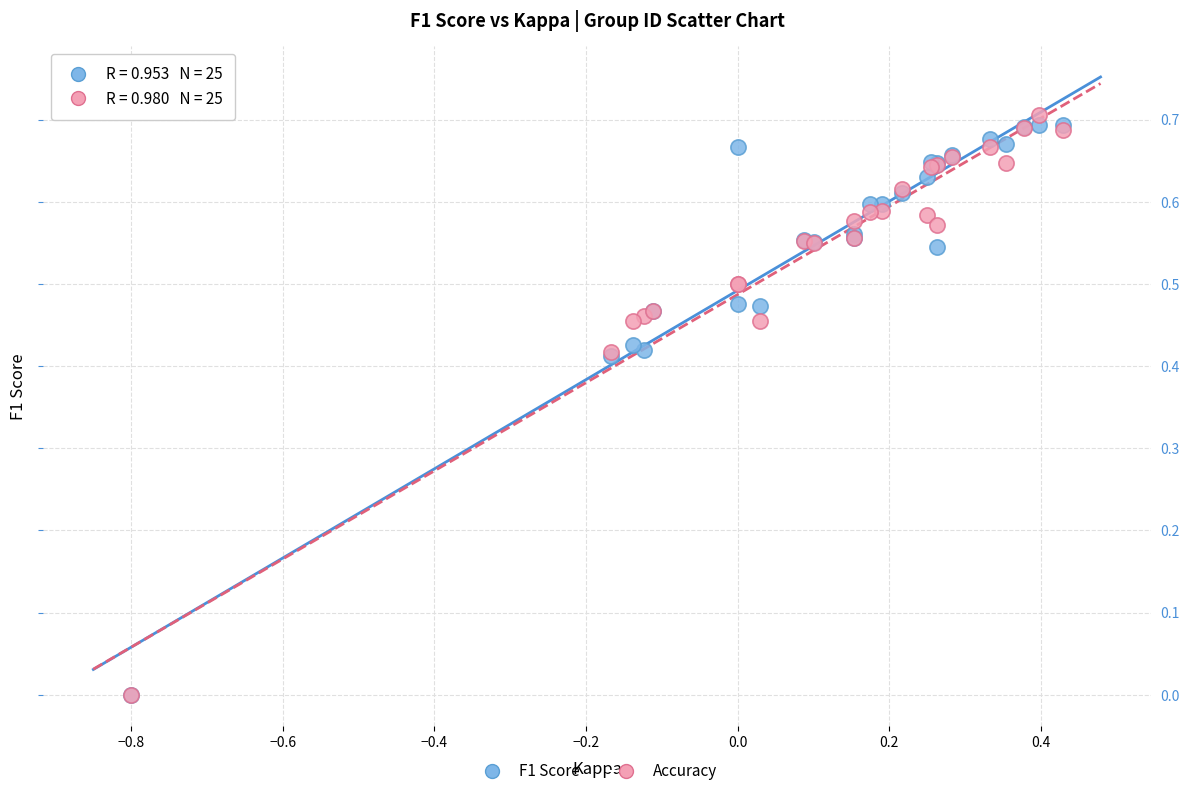

What are all the series names shown in the legend?

F1 Score, Accuracy